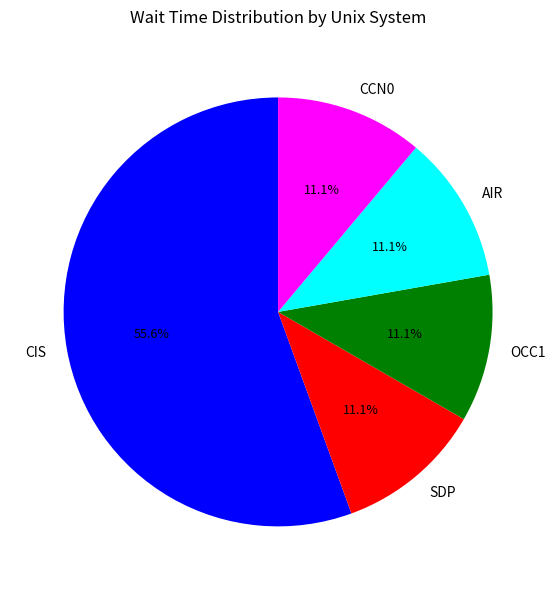

What percentage is NOT represented by OCC1?

88.9%